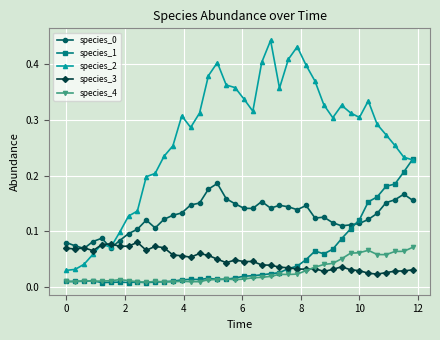

Which series has the widest spread of values?

species_2